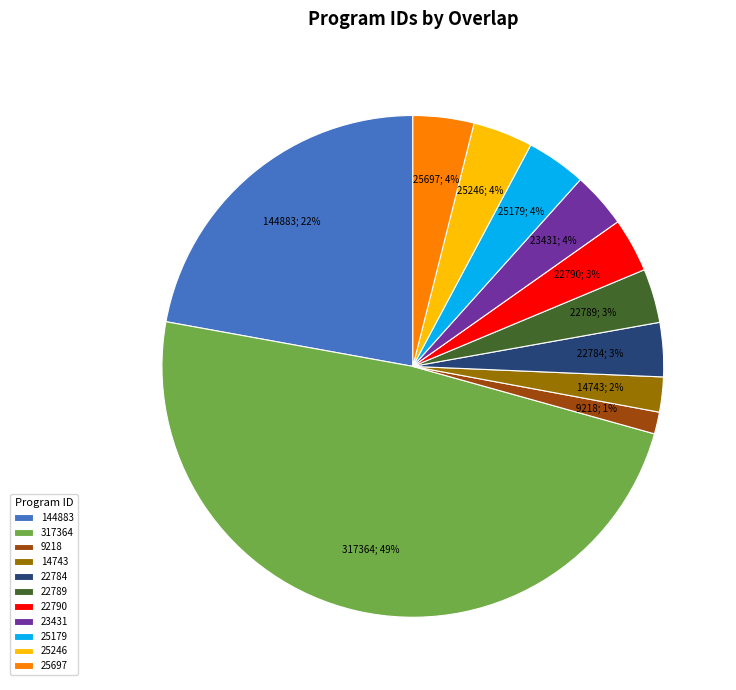

Does 22790 represent more than half of the total?

No